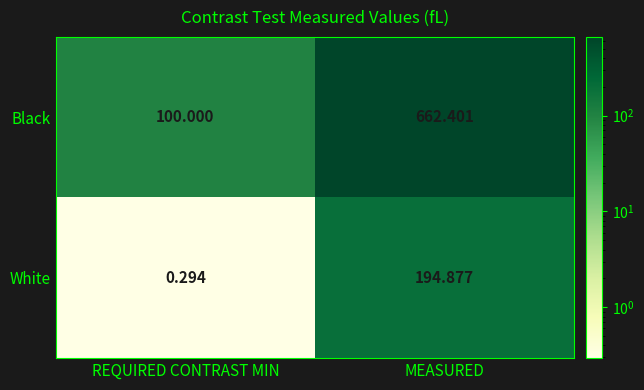

List the series in order of their overall mean, highest first.

Black, White